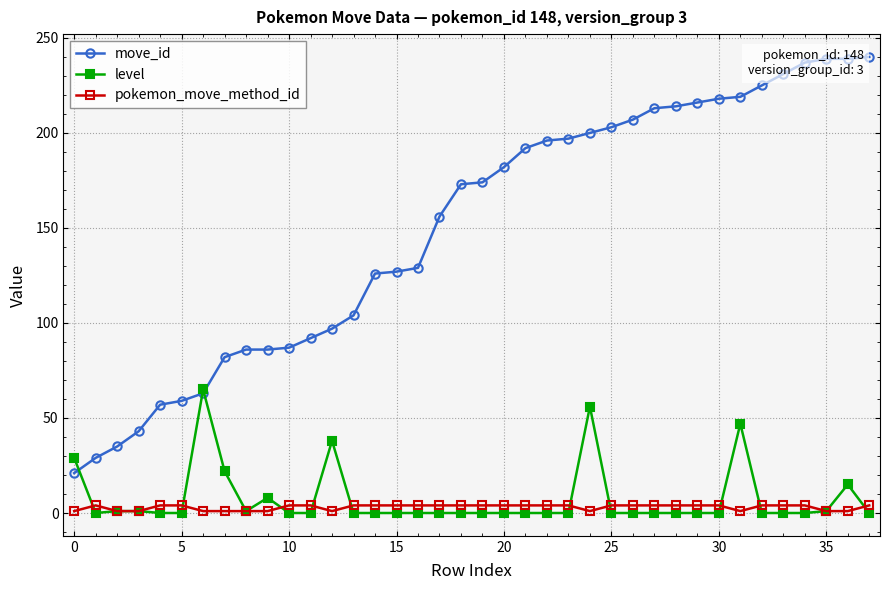

True or false: pokemon_move_method_id and move_id cross at least once.

False